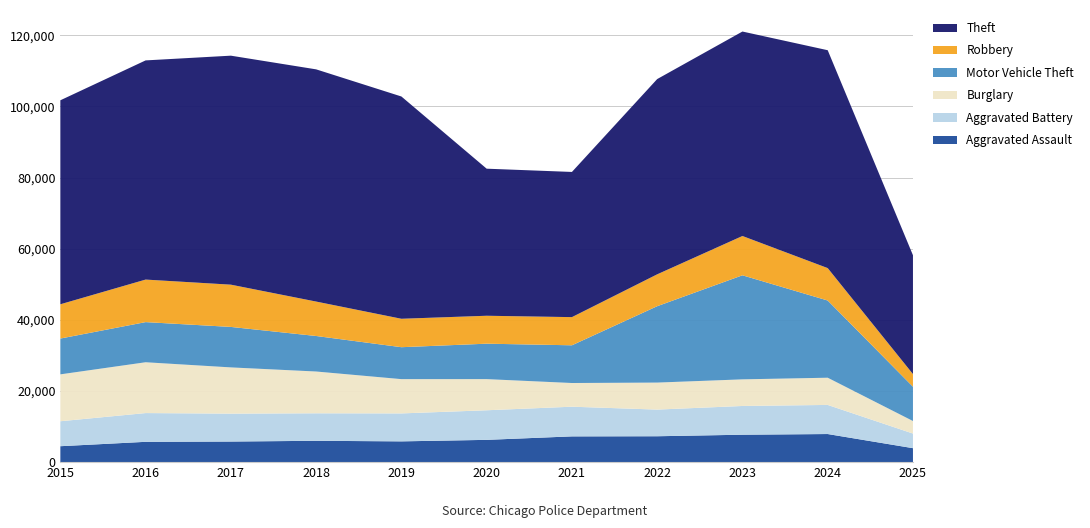

Reading right to left, what are all the values shown in this chart?

Aggravated Assault: 3927	7903	7712	7281	7242	6265	5842	6002	5793	5713	4480
Aggravated Battery: 4110	8183	8080	7495	8346	8320	7858	7734	7845	8085	7018
Burglary: 3526	7652	7485	7594	6661	8758	9639	11747	13001	14289	13184
Motor Vehicle Theft: 9643	21705	29255	21472	10605	9962	8978	9985	11380	11285	10068
Robbery: 3555	9119	11052	8964	7920	7855	7995	9681	11881	11960	9638
Theft: 33418	61258	57490	54899	40820	41350	62498	65290	64386	61624	57353